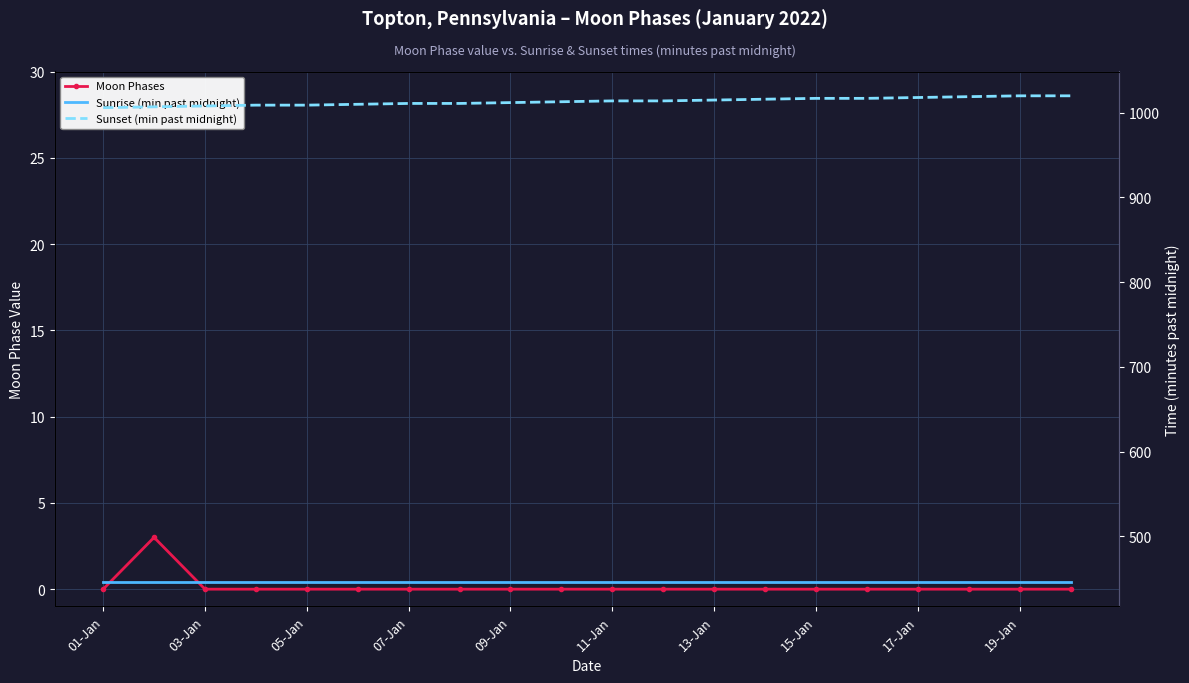

What is the difference between the highest and lowest values at 11-Jan?

1014